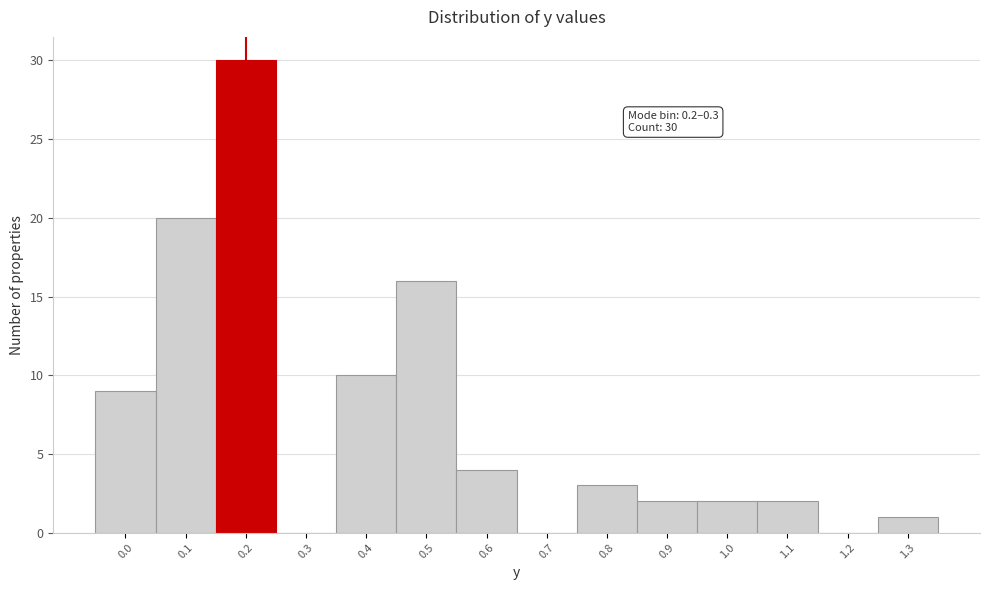

Reading right to left, transcribe all the data shown in this chart.

1.3=1	1.2=0	1.1=2	1.0=2	0.9=2	0.8=3	0.7=0	0.6=4	0.5=16	0.4=10	0.3=0	0.2=30	0.1=20	0.0=9